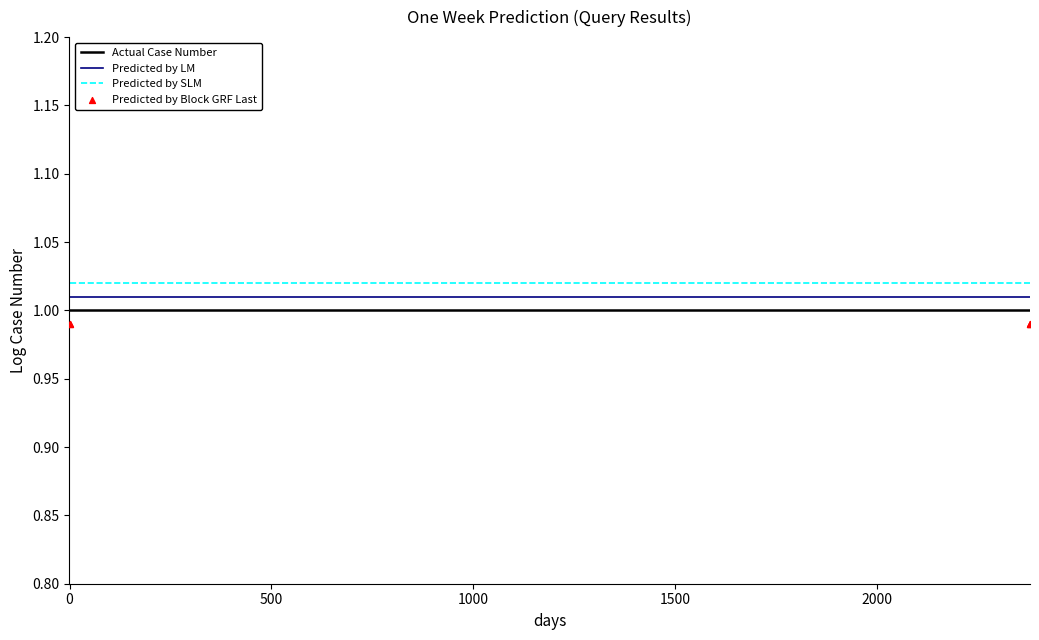

True or false: Predicted by LM and Actual Case Number cross at least once.

False